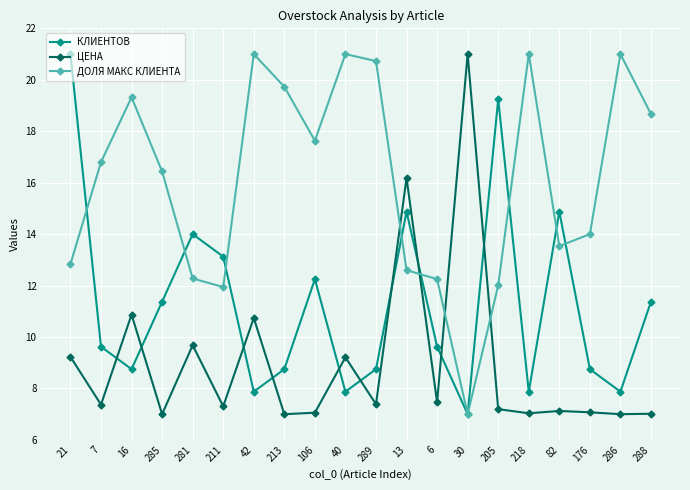

Where do КЛИЕНТОВ and ДОЛЯ МАКС КЛИЕНТА first cross each other?

21 and 7